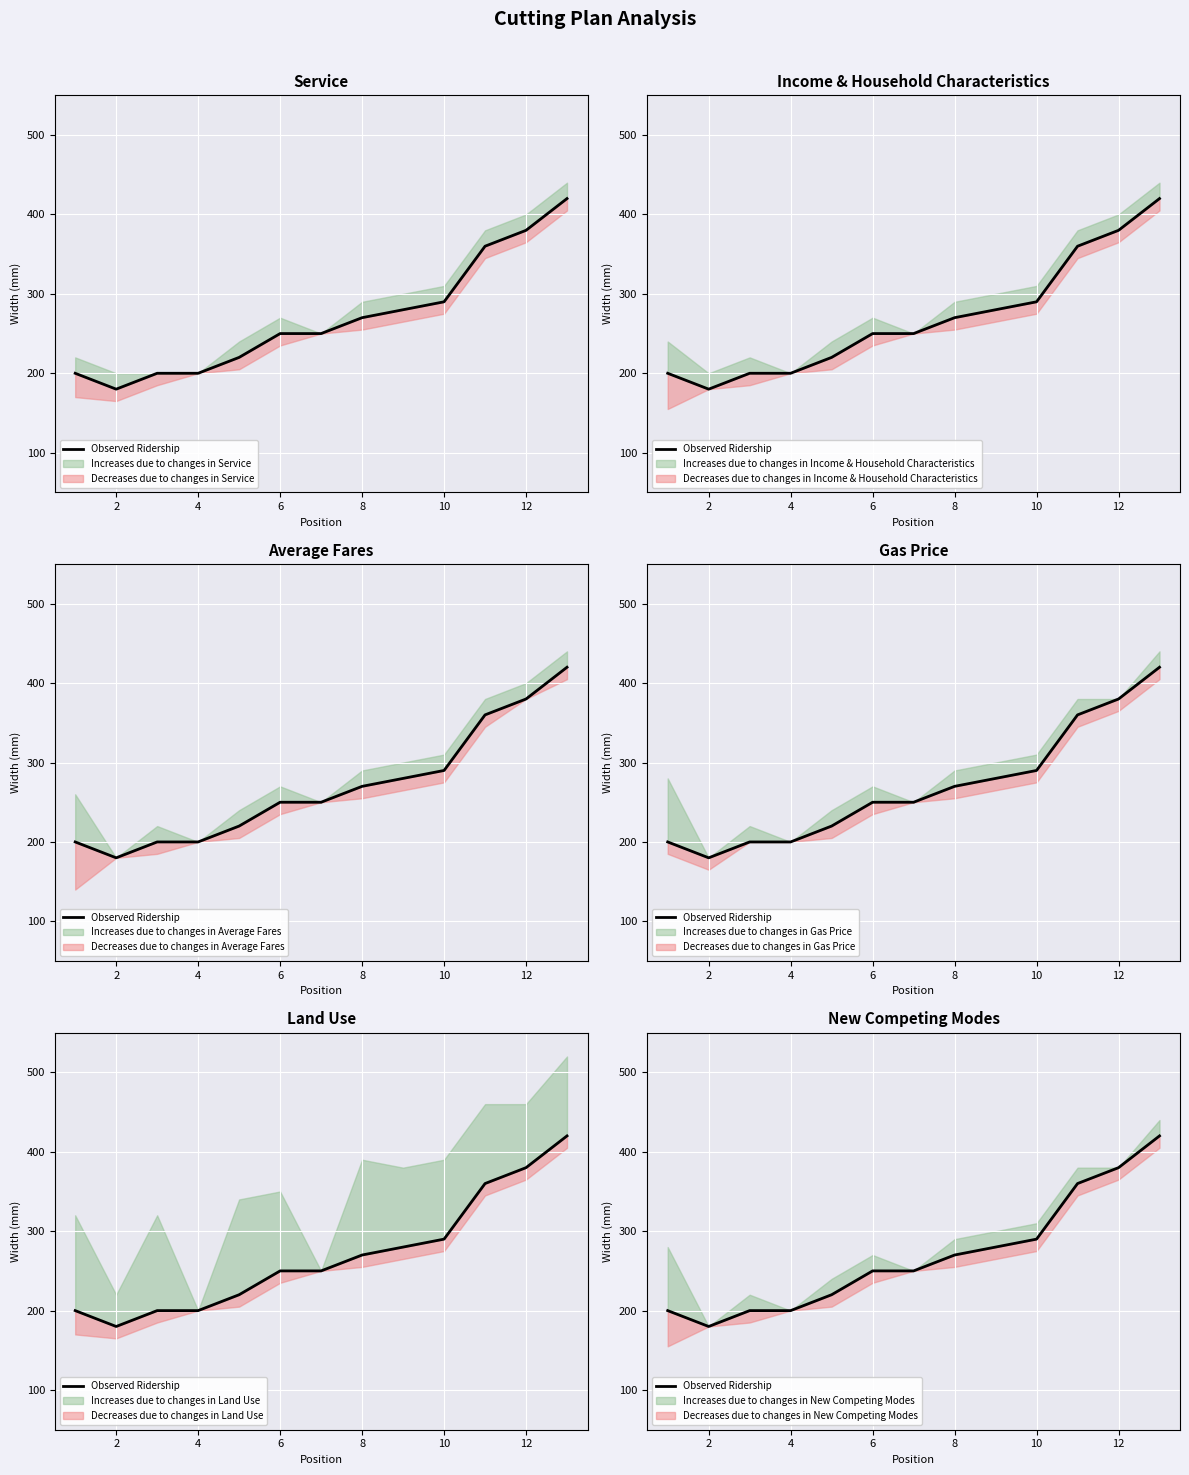

What is the difference between the second highest and minimum values?

200